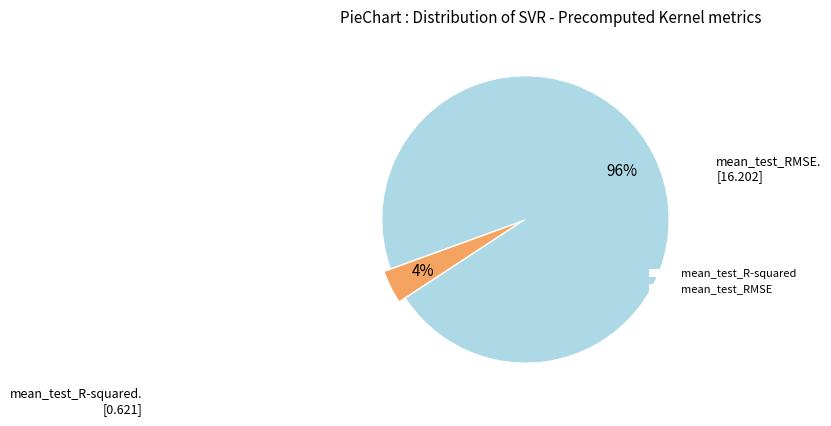

To the nearest percent, what is the combined percentage of mean_test_RMSE and mean_test_R-squared?

100%